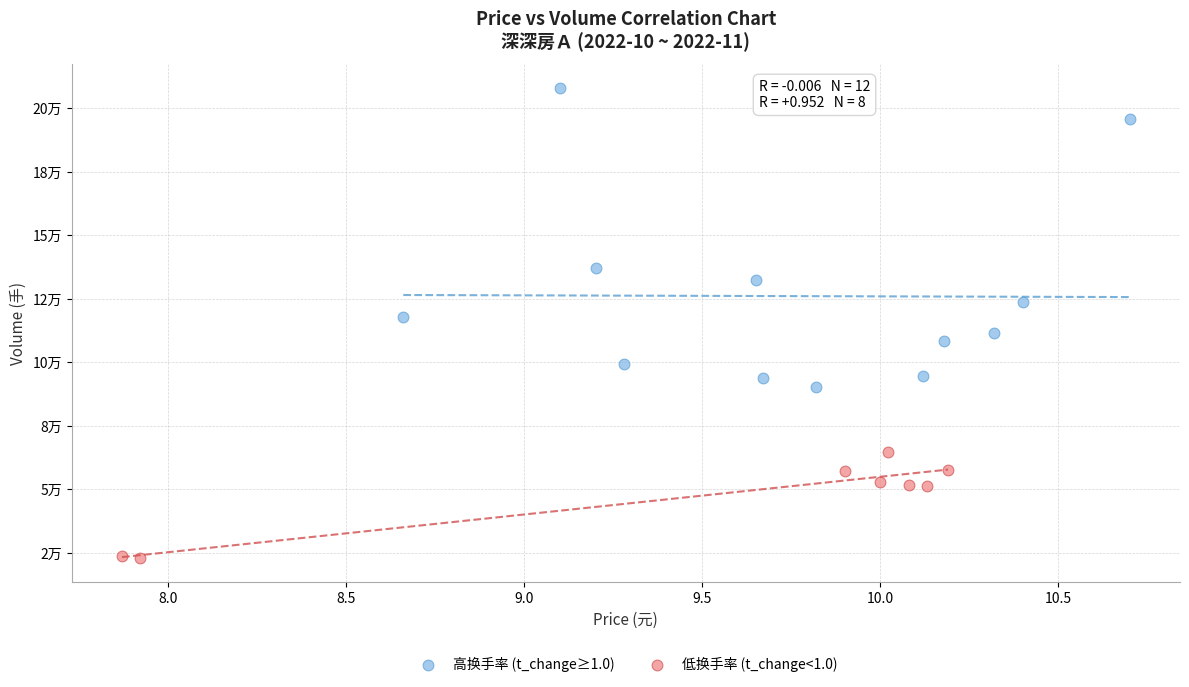

Which series has the largest Y range (max minus min)?

高换手率 (t_change≥1.0)